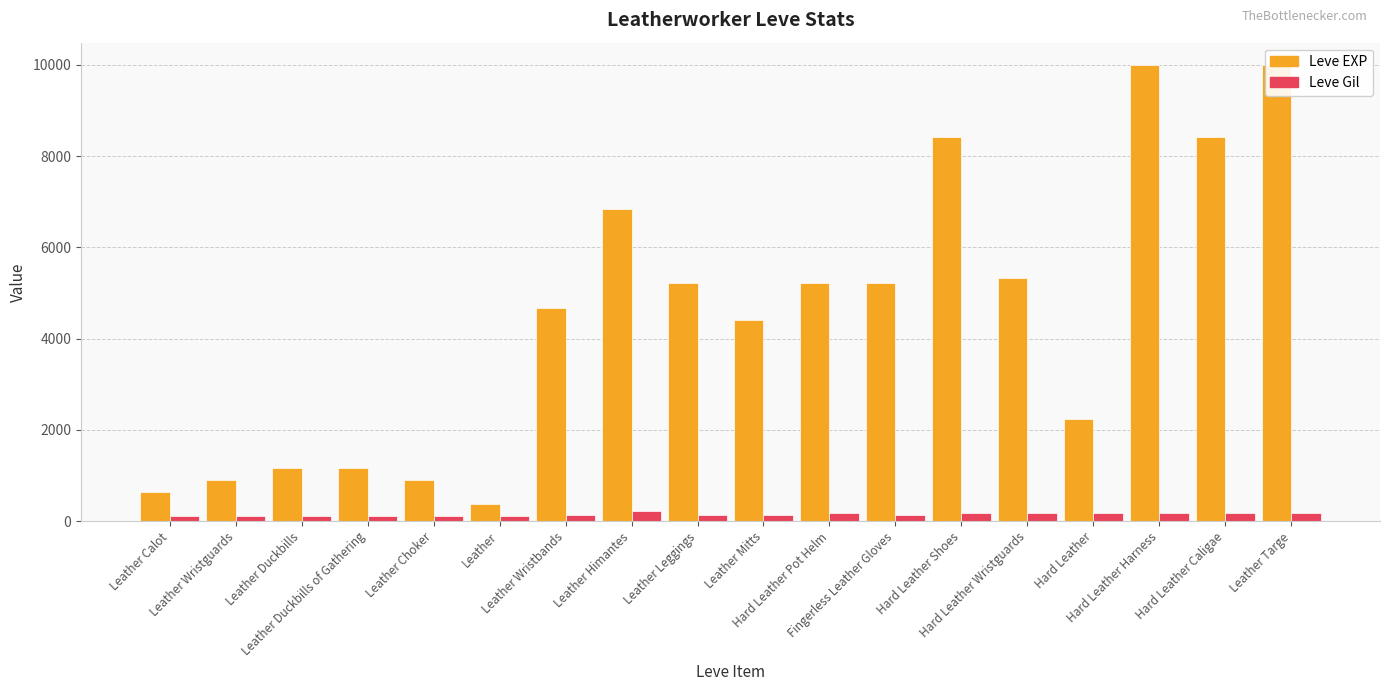

Reading right to left, transcribe all the data shown in this chart.

Leve EXP: Leather Targe=9990	Hard Leather Caligae=8430	Hard Leather Harness=9990	Hard Leather=2230	Hard Leather Wristguards=5330	Hard Leather Shoes=8430	Fingerless Leather Gloves=5220	Hard Leather Pot Helm=5220	Leather Mitts=4410	Leather Leggings=5220	Leather Himantes=6840	Leather Wristbands=4660	Leather=370	Leather Choker=900	Leather Duckbills of Gathering=1160	Leather Duckbills=1160	Leather Wristguards=900	Leather Calot=630
Leve Gil: Leather Targe=170	Hard Leather Caligae=172	Hard Leather Harness=170	Hard Leather=170	Hard Leather Wristguards=170	Hard Leather Shoes=172	Fingerless Leather Gloves=140	Hard Leather Pot Helm=170	Leather Mitts=140	Leather Leggings=140	Leather Himantes=224	Leather Wristbands=140	Leather=112	Leather Choker=112	Leather Duckbills of Gathering=113	Leather Duckbills=113	Leather Wristguards=112	Leather Calot=112